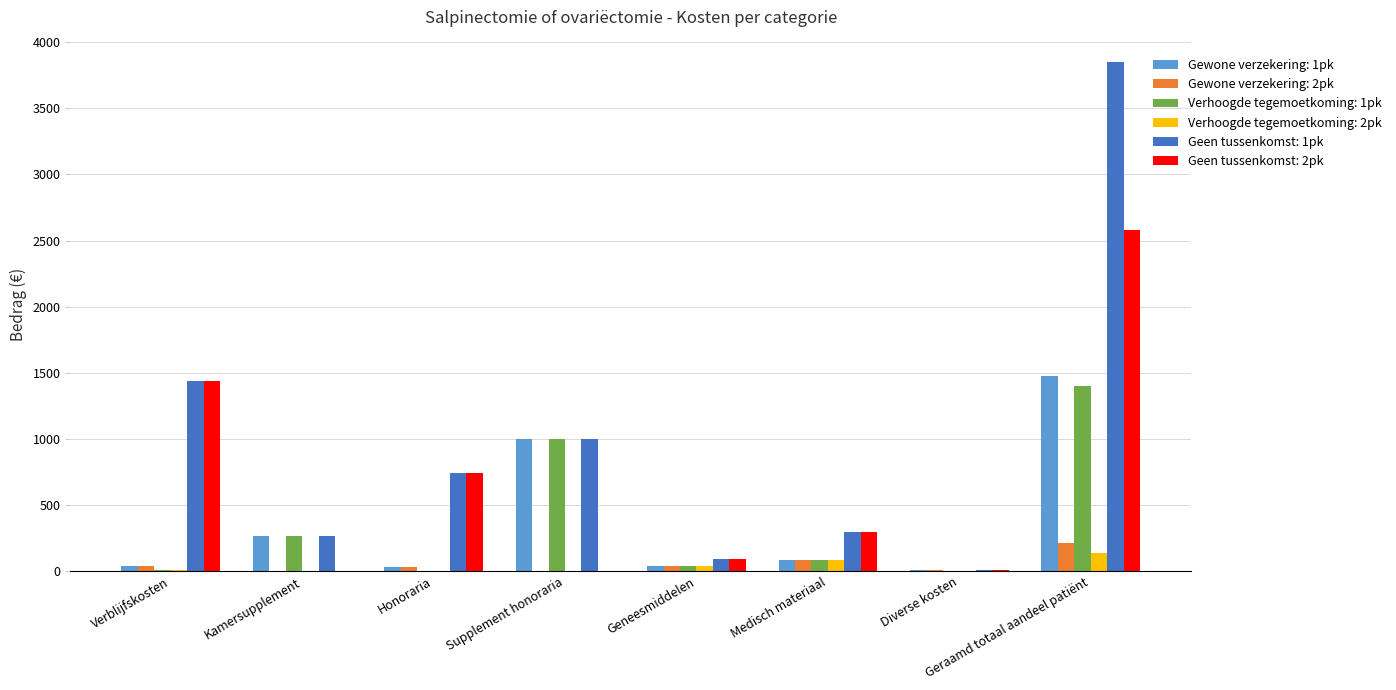

Is it true that Gewone verzekering: 1pk equals 10 at Diverse kosten?

True